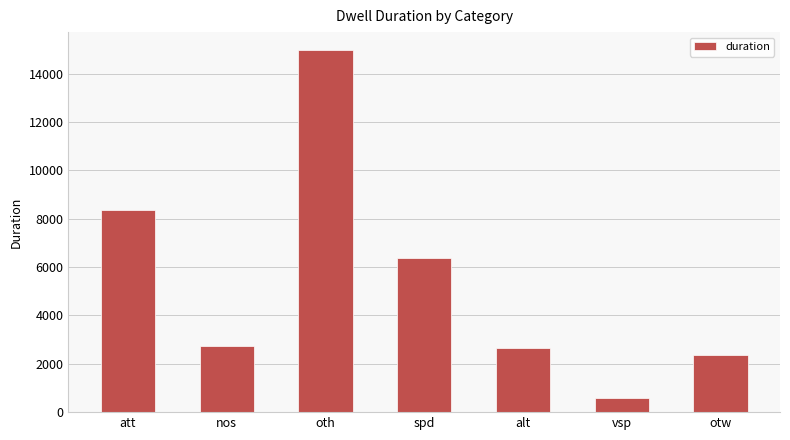

How many distinct data groups are displayed?

1